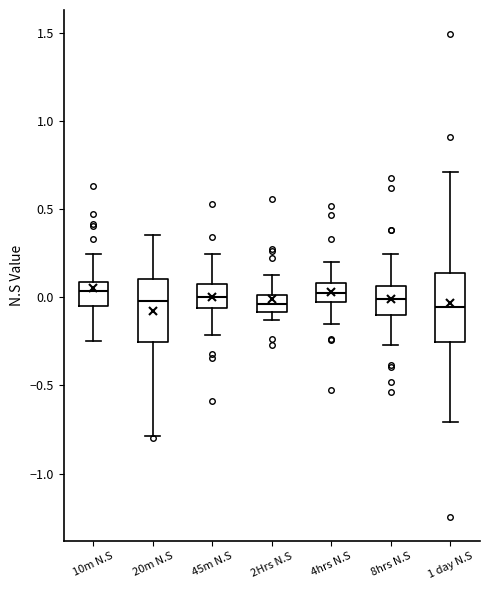

Reading left to right, transcribe this box plot: for each box, give where its median line is, the range the box spans, and where its two whiskers end, as read against the y-axis. The values are not printed on the chart, so give them approximately, as read against the axis.

10m N.S: median 0.05, box -0.05 to 0.10, whiskers -0.25 to 0.25
20m N.S: median 0.00, box -0.25 to 0.10, whiskers -0.80 to 0.35
45m N.S: median 0.00, box -0.05 to 0.05, whiskers -0.20 to 0.25
2Hrs N.S: median -0.05, box -0.10 to 0.00, whiskers -0.15 to 0.15
4hrs N.S: median 0.00, box -0.05 to 0.10, whiskers -0.15 to 0.20
8hrs N.S: median 0.00, box -0.10 to 0.05, whiskers -0.25 to 0.25
1 day N.S: median -0.05, box -0.25 to 0.15, whiskers -0.70 to 0.70